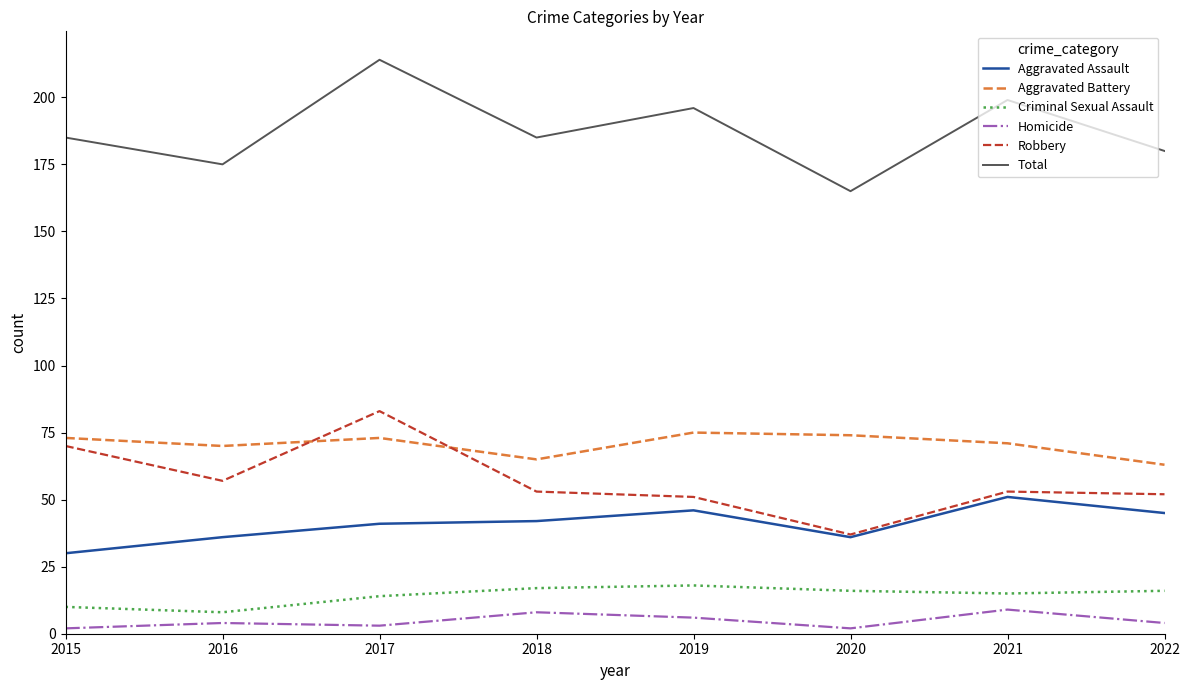

What is the total value across all series at 2019?

392